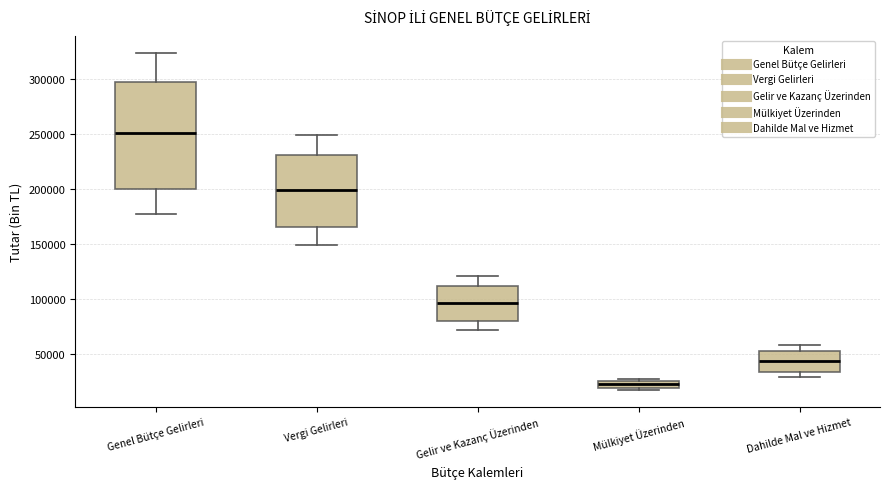

Which box is the tallest, from its lower edge to its upper edge?

Genel Bütçe Gelirleri